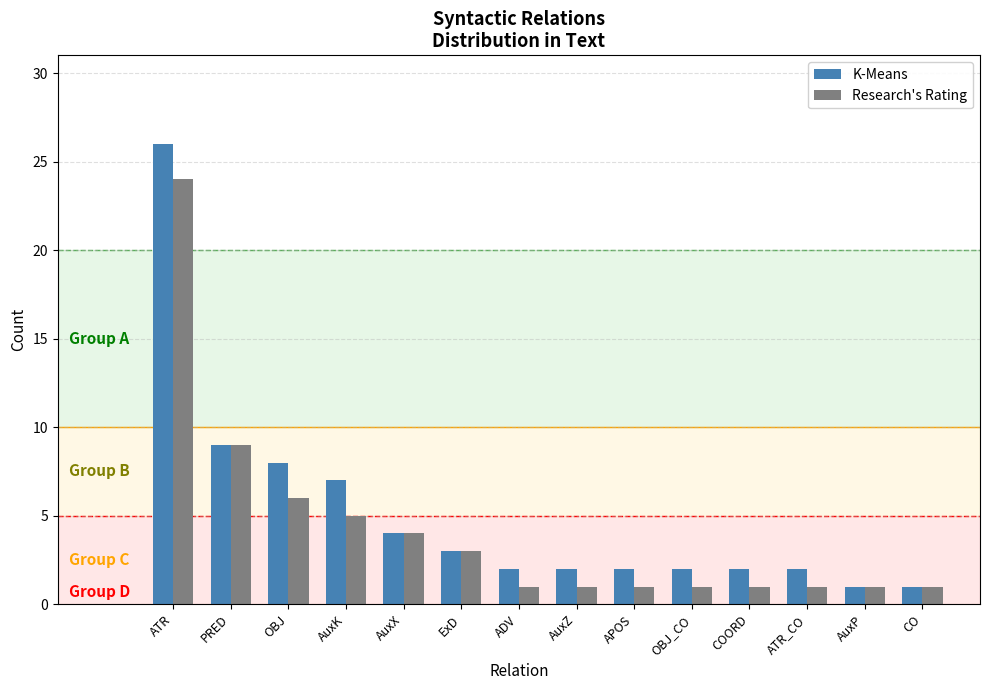

Is the value of K-Means at AuxP greater than the value of Research's Rating at OBJ?

No